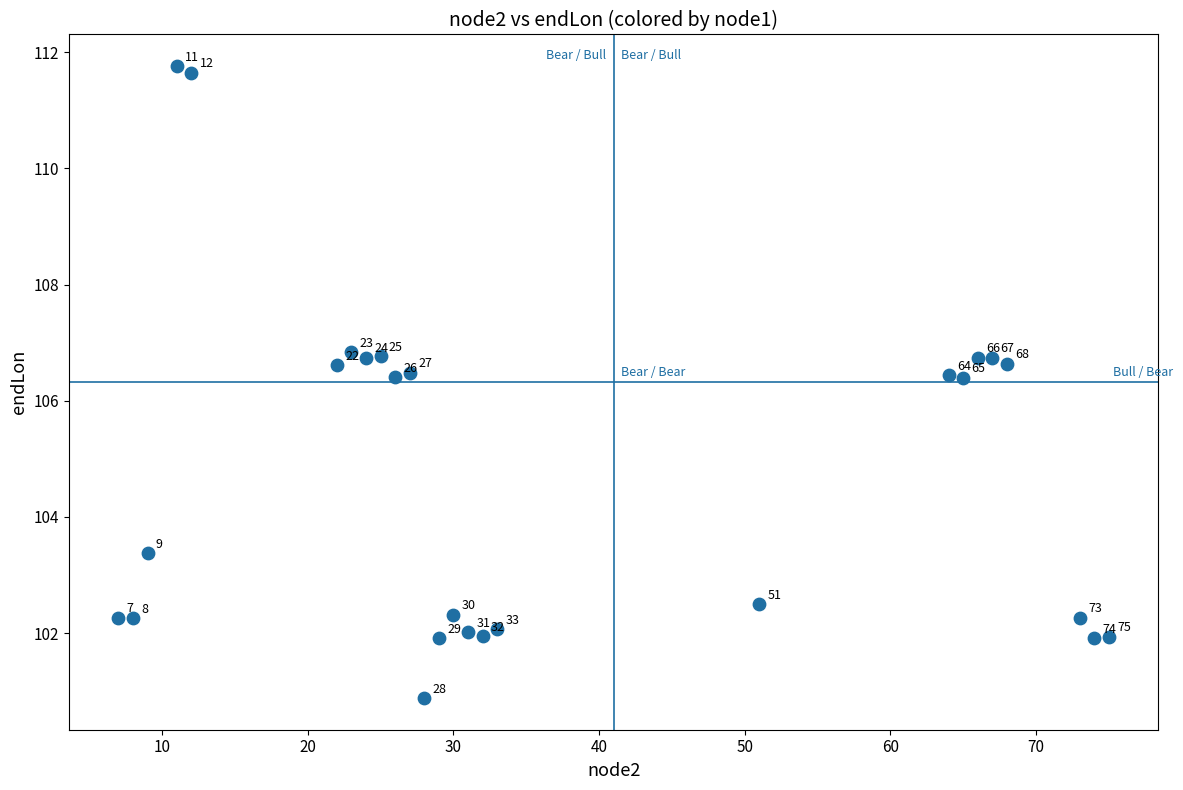

What is the range of Y values (max minus min)?

10.9